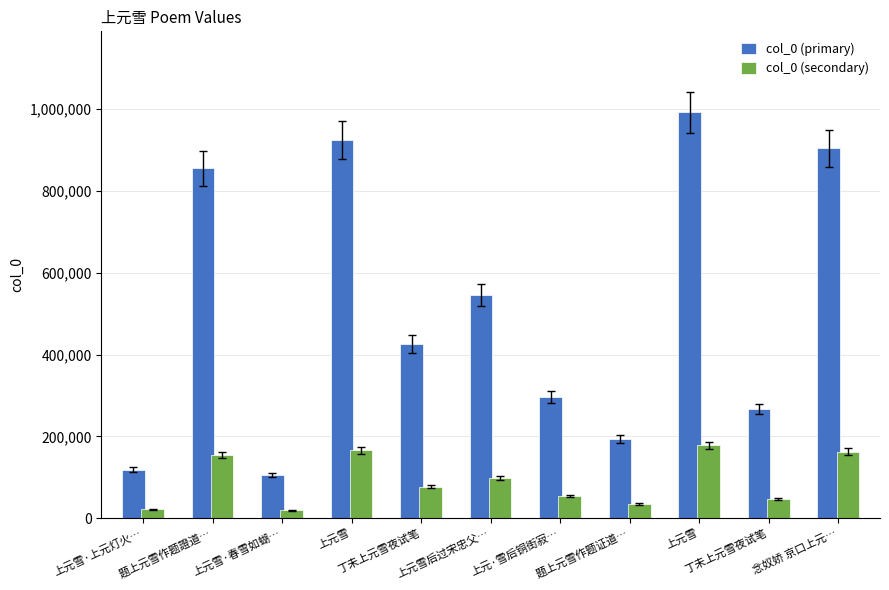

What is the average value of the col_0 (secondary) series?

92081.3